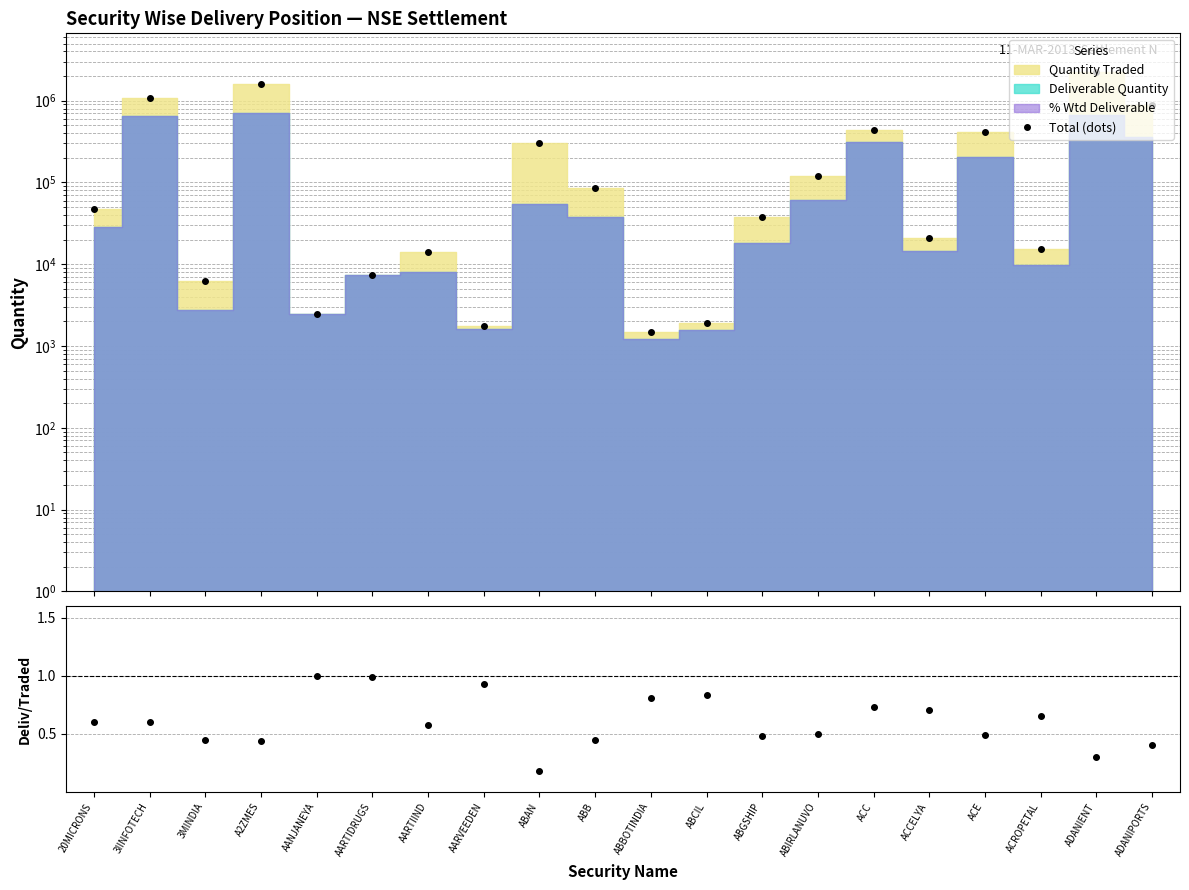

The Total (dots) series shows 20709.0 at ACCELYA. True or false?

True